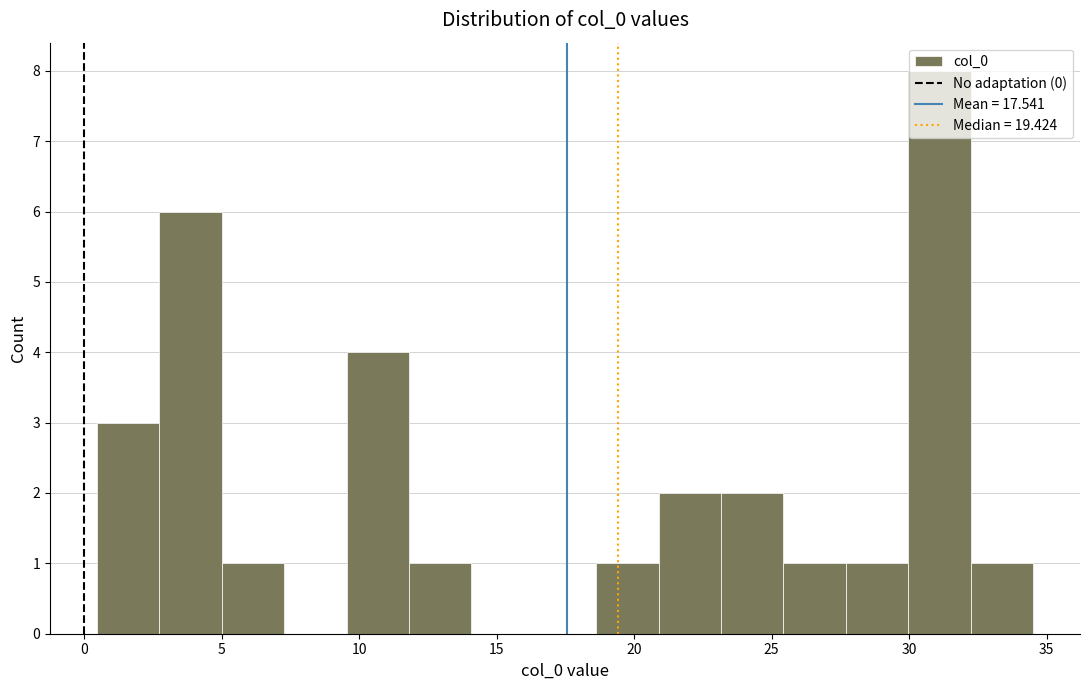

Reading left to right, list every bar in this chart as the range it spans on the x-axis followed by its height. Neither the bar edges nor the heights are printed on the chart, so give them approximately, as read against the axes.

0.5 to 2.5: 3
2.5 to 5.0: 6
5.0 to 7.5: 1
7.5 to 9.5: 0
9.5 to 12.0: 4
12.0 to 14.0: 1
14.0 to 16.5: 0
16.5 to 18.5: 0
18.5 to 21.0: 1
21.0 to 23.0: 2
23.0 to 25.5: 2
25.5 to 27.5: 1
27.5 to 30.0: 1
30.0 to 32.0: 8
32.0 to 34.5: 1